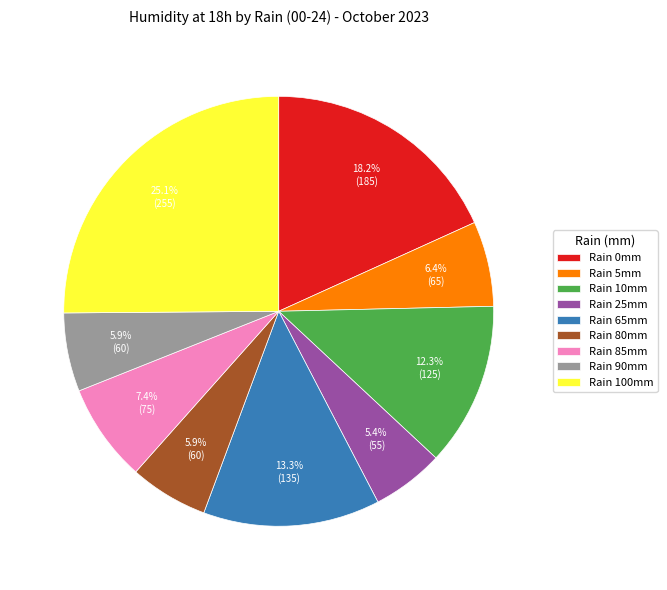

Is there a majority slice in this chart?

No